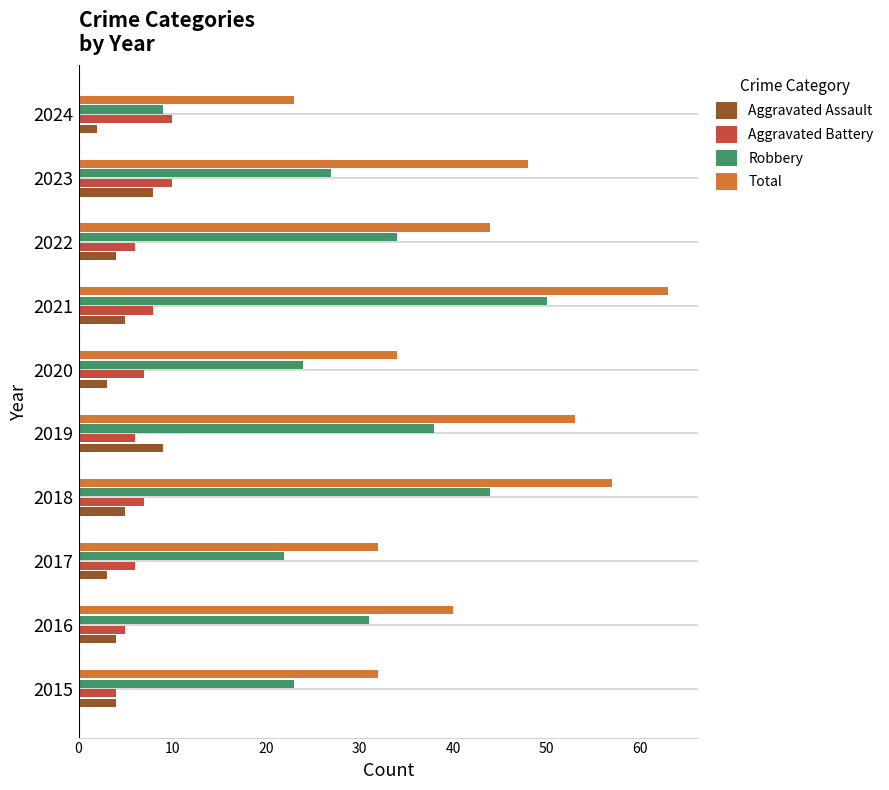

Is the value of Total at 2020 greater than the value of Aggravated Battery at 2016?

Yes